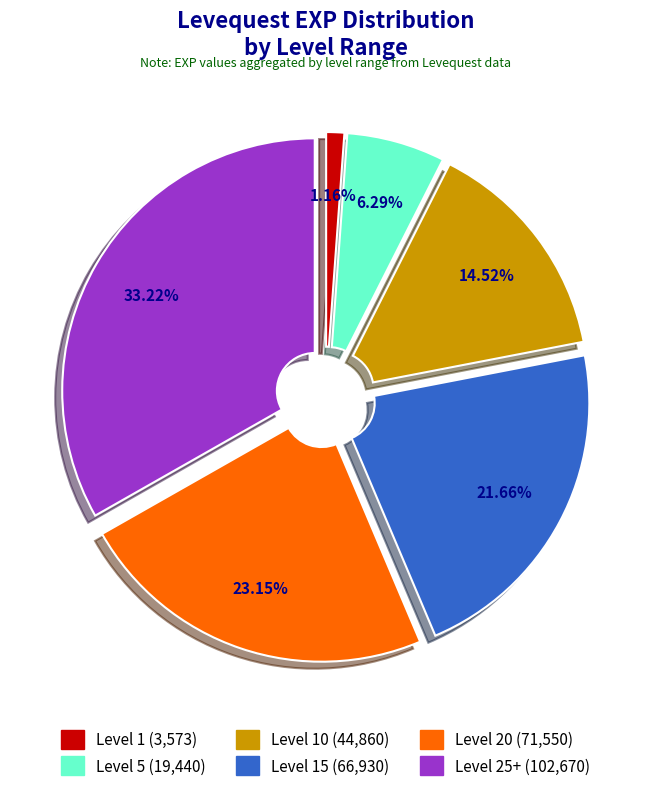

Does any single category account for the majority?

No